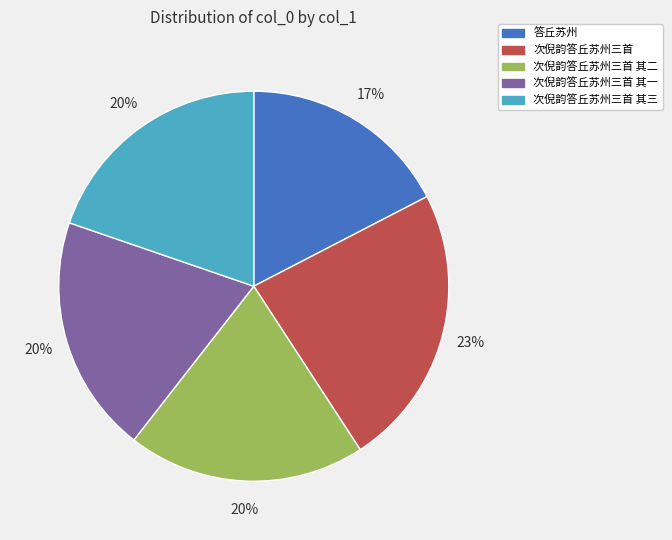

Does any single category account for the majority?

No